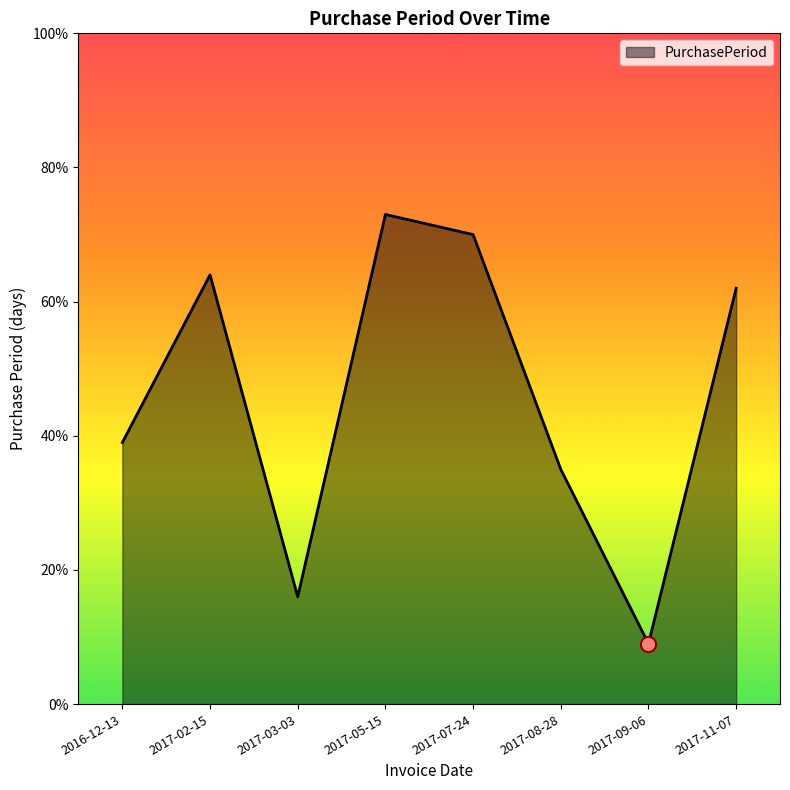

What is the change in value from 2016-12-13 to 2017-05-15?

+34